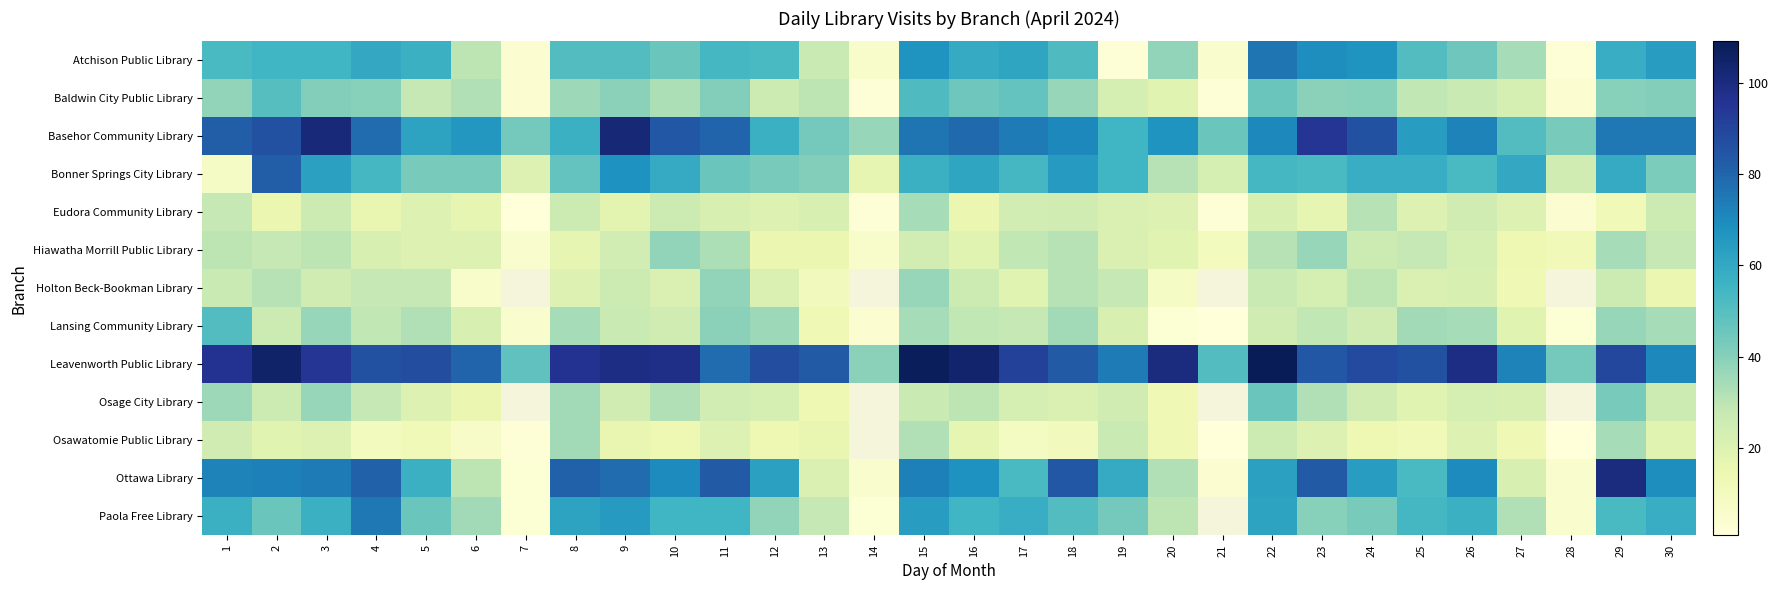

At how many categories does at least one series exceed 17?

30